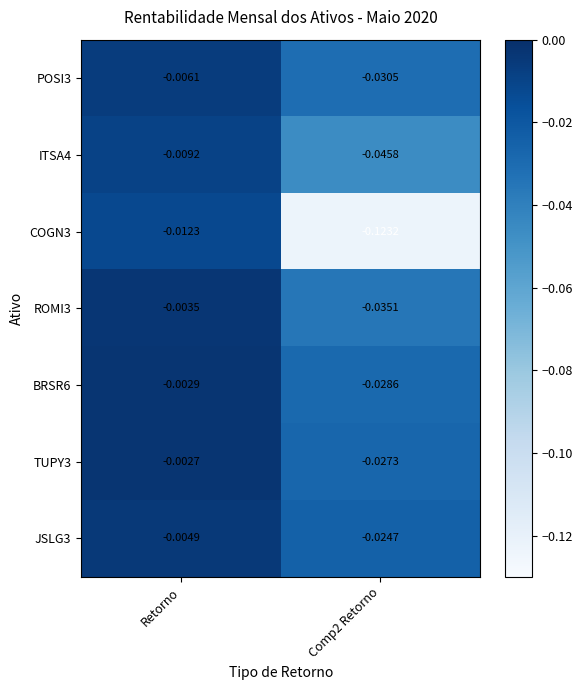

At which label does ITSA4 reach its peak?

Retorno